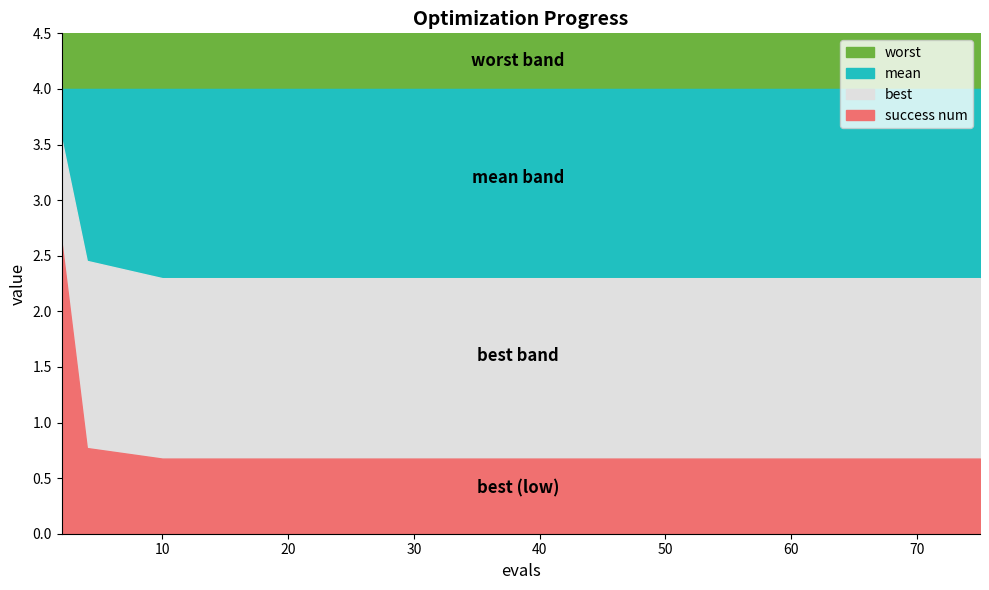

What are all the series names shown in the legend?

worst, mean, best, success num